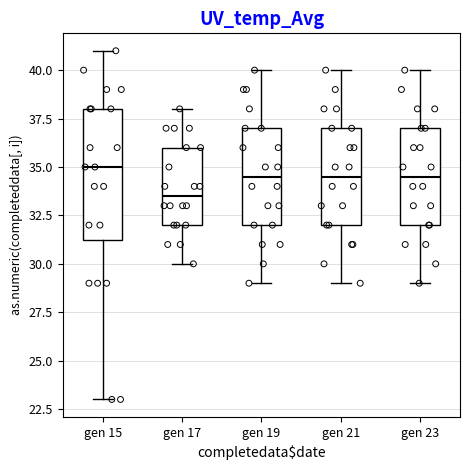

Reading left to right, transcribe this box plot: for each box, give where its median line is, the range the box spans, and where its two whiskers end, as read against the y-axis. The values are not printed on the chart, so give them approximately, as read against the axis.

gen 15: median 35.0, box 31.5 to 38.0, whiskers 23.0 to 41.0
gen 17: median 33.5, box 32.0 to 36.0, whiskers 30.0 to 38.0
gen 19: median 34.5, box 32.0 to 37.0, whiskers 29.0 to 40.0
gen 21: median 34.5, box 32.0 to 37.0, whiskers 29.0 to 40.0
gen 23: median 34.5, box 32.0 to 37.0, whiskers 29.0 to 40.0